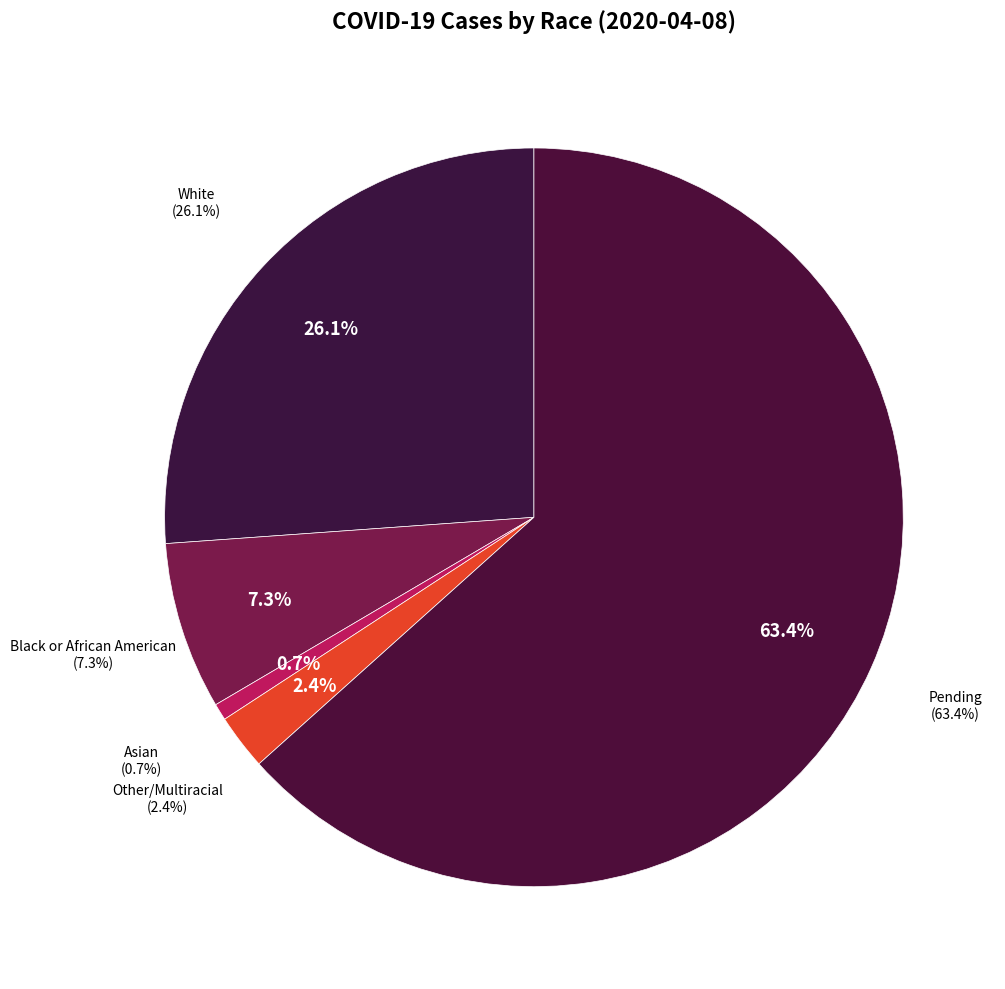

Rank the categories by value from lowest to highest.

Asian, Other/Multiracial, Black or African American, White, Pending